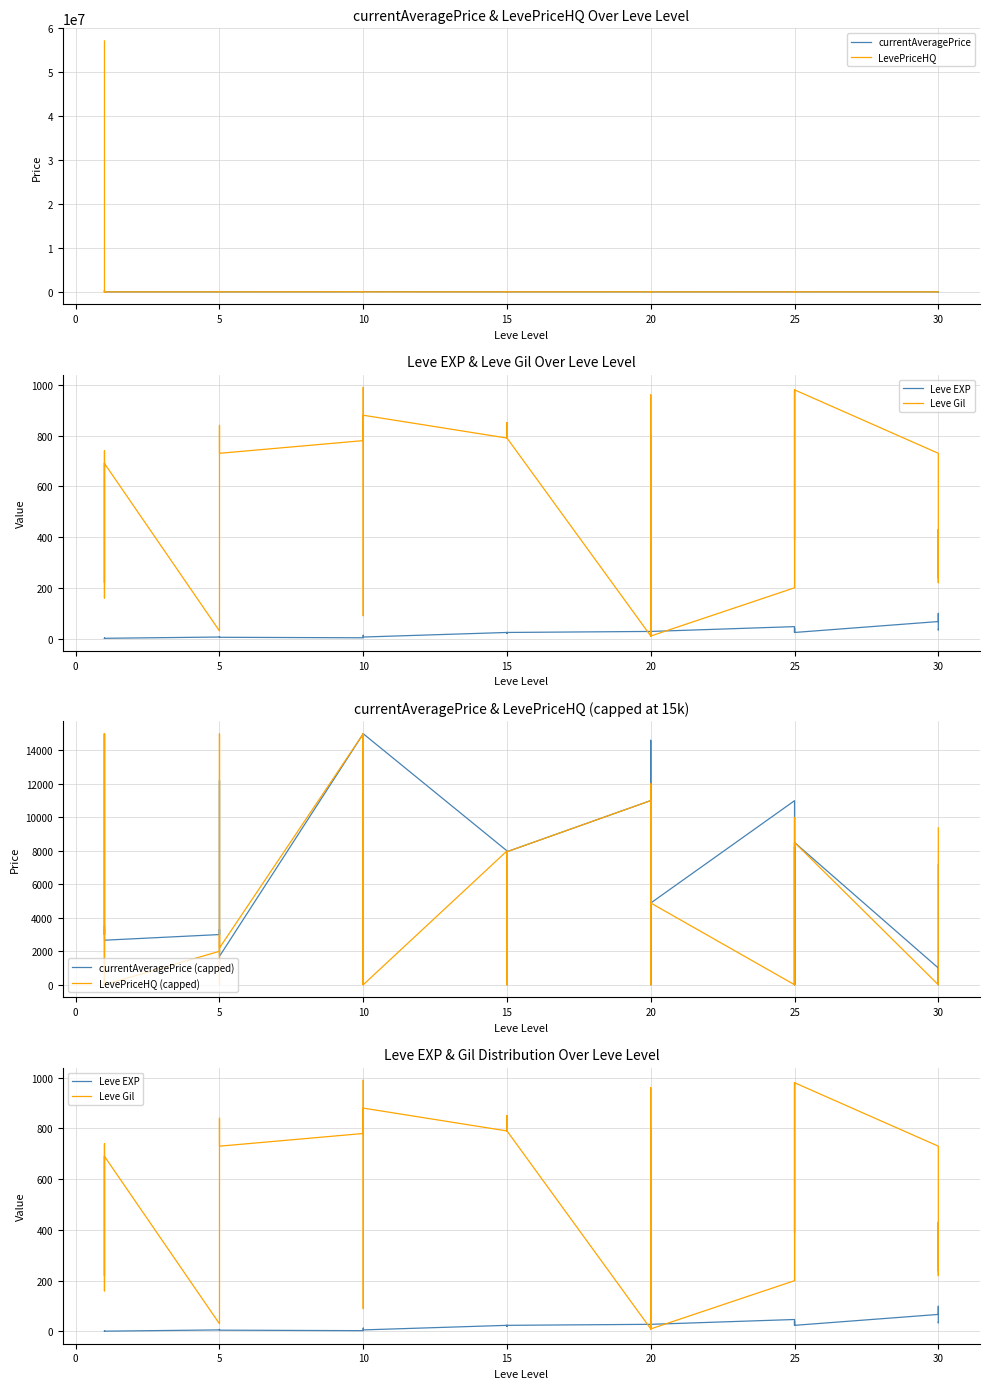

True or false: Leve Gil and LevePriceHQ cross at least once.

True